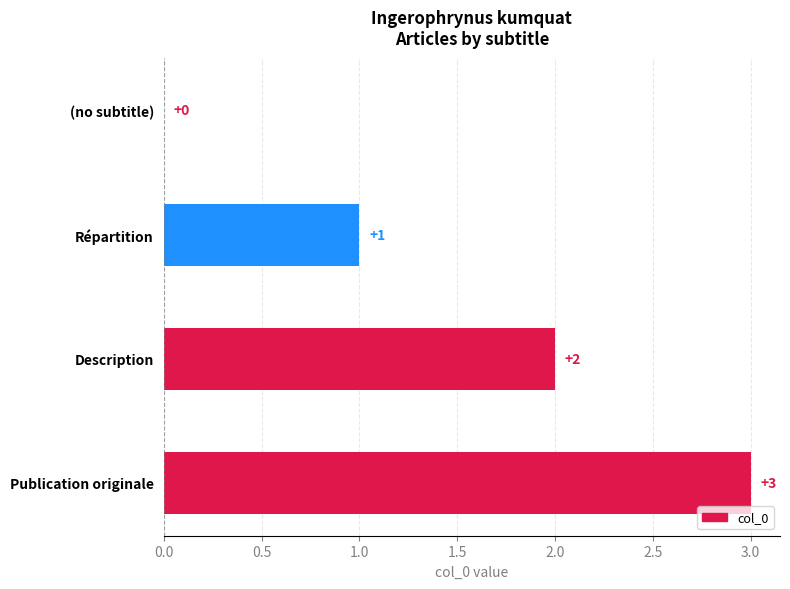

What is the approximate value at Publication originale?

3